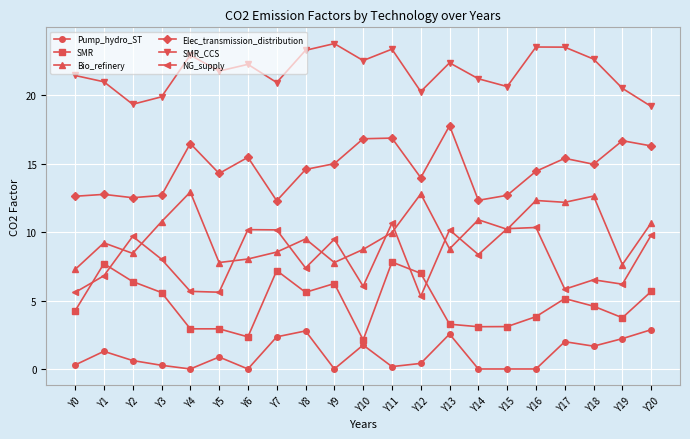

Which series changed the most between Y2 and Y5?

NG_supply